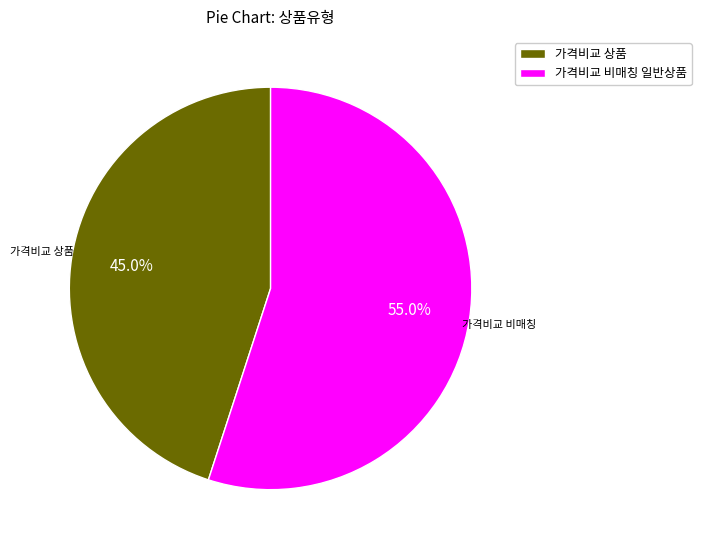

Which slice is the largest?

가격비교 비매칭 일반상품